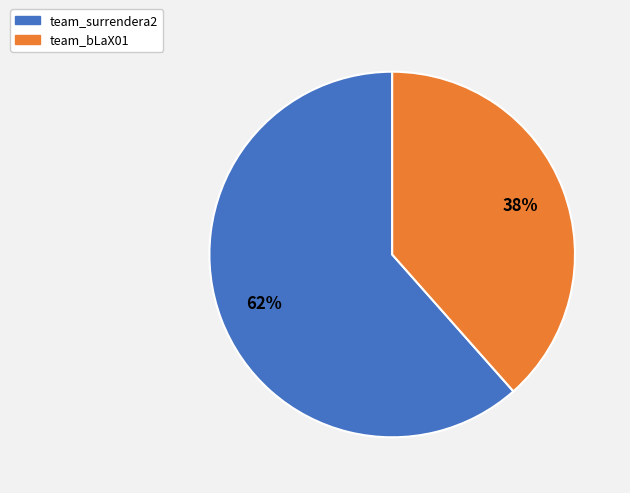

Is team_surrendera2 the majority of the pie?

Yes